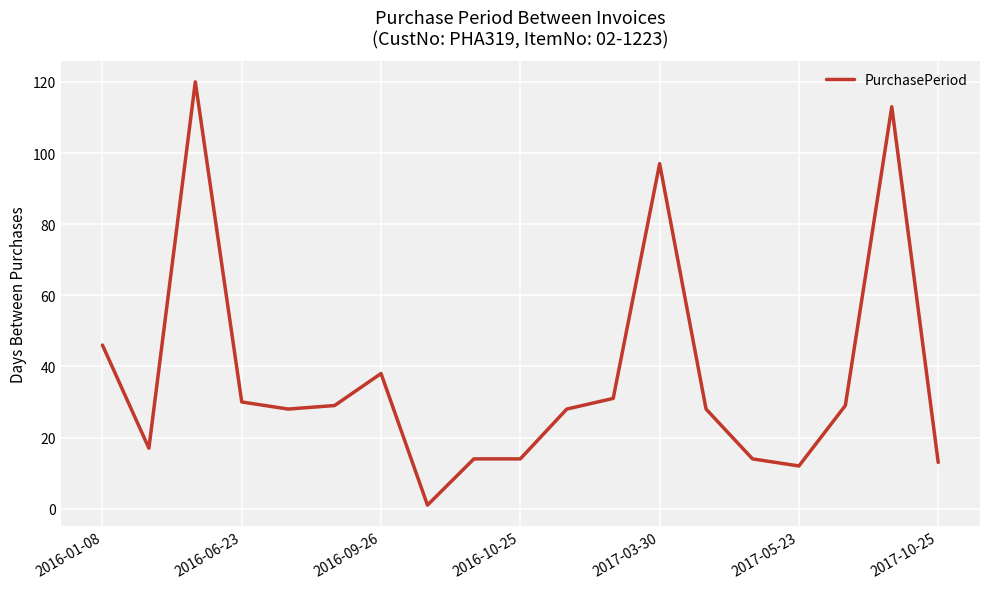

What is the difference between the maximum and minimum values?

119